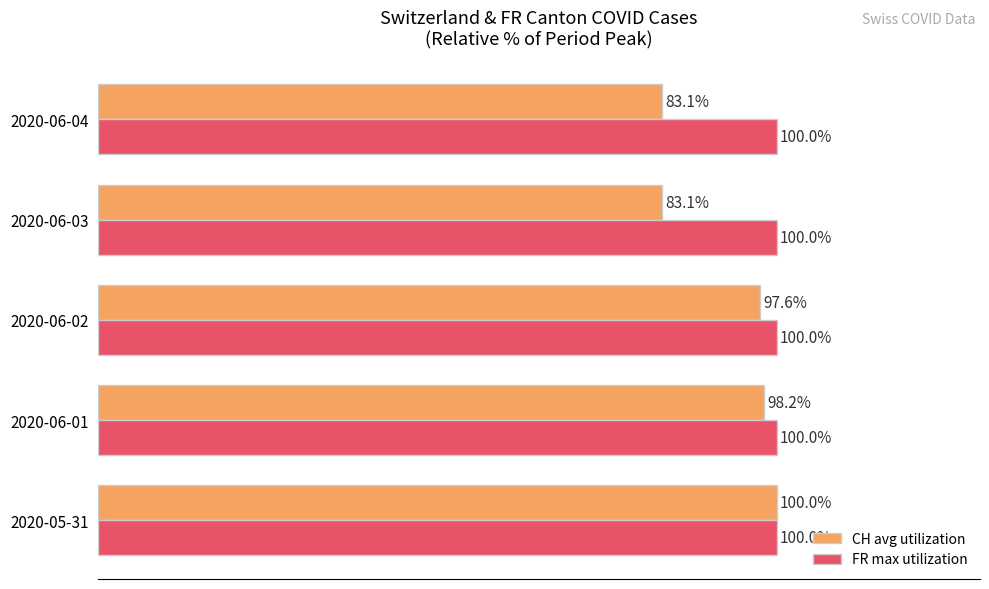

At which category is the sum across all series the highest?

2020-05-31